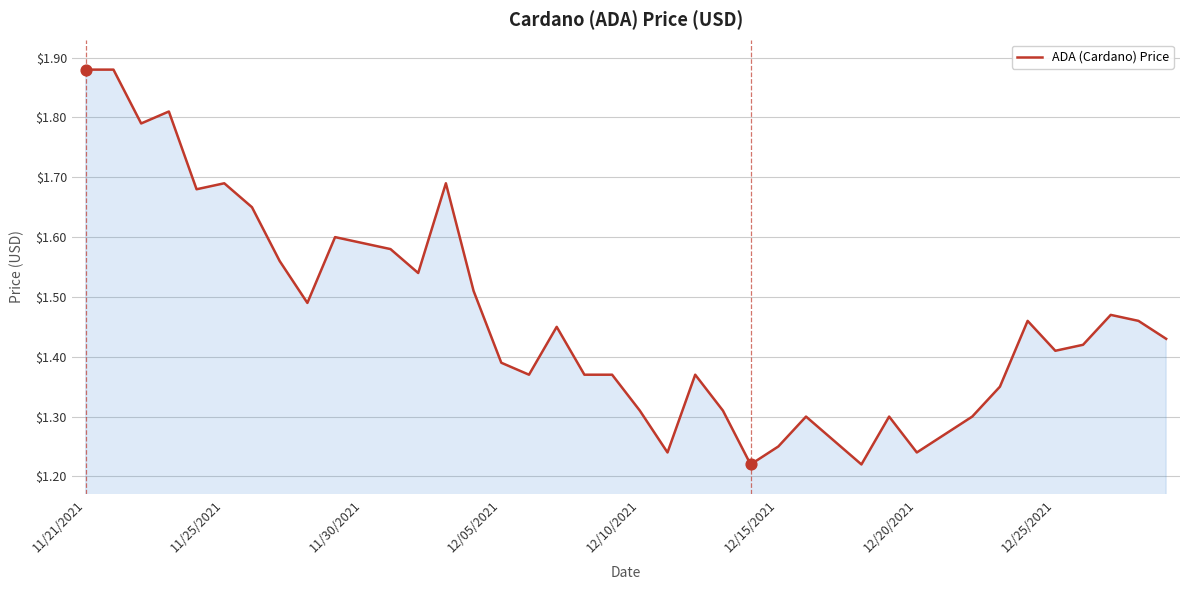

What is the difference between the maximum and minimum values?

0.7